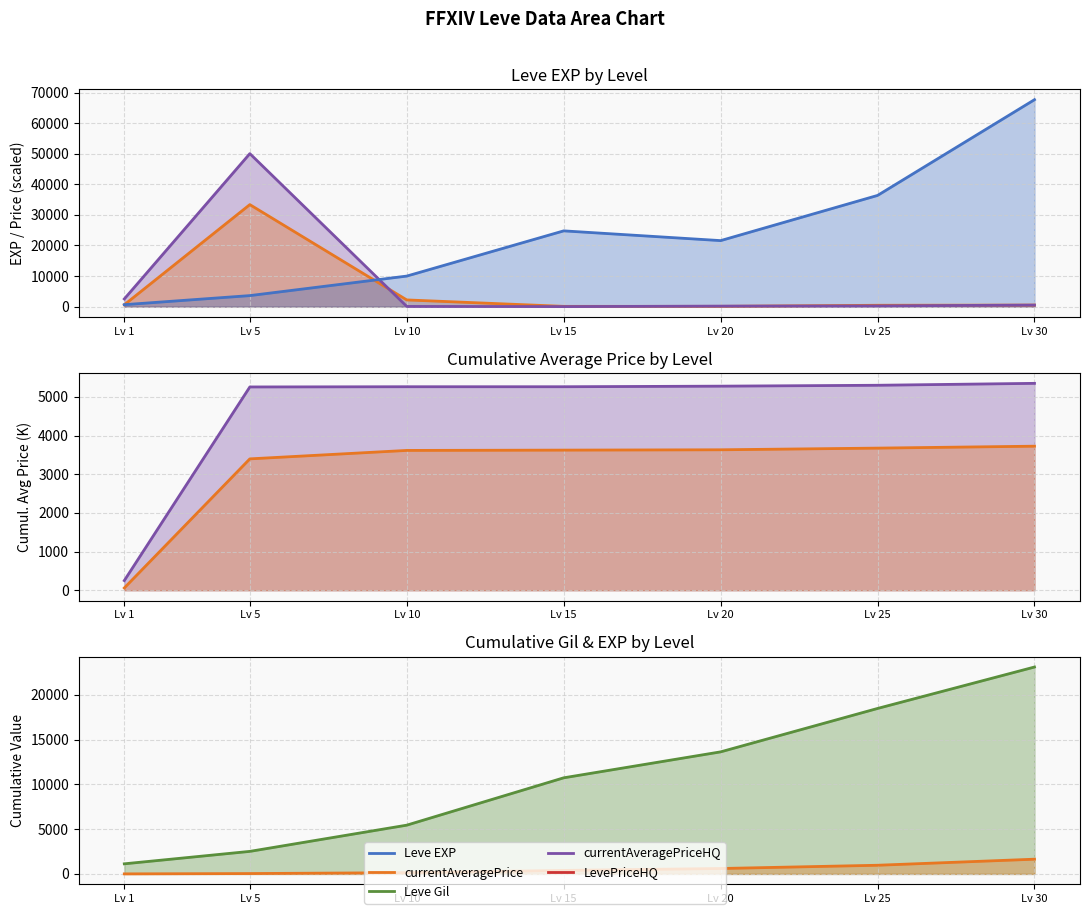

Which series changed the most between Lv 1 and Lv 5?

currentAveragePriceHQ